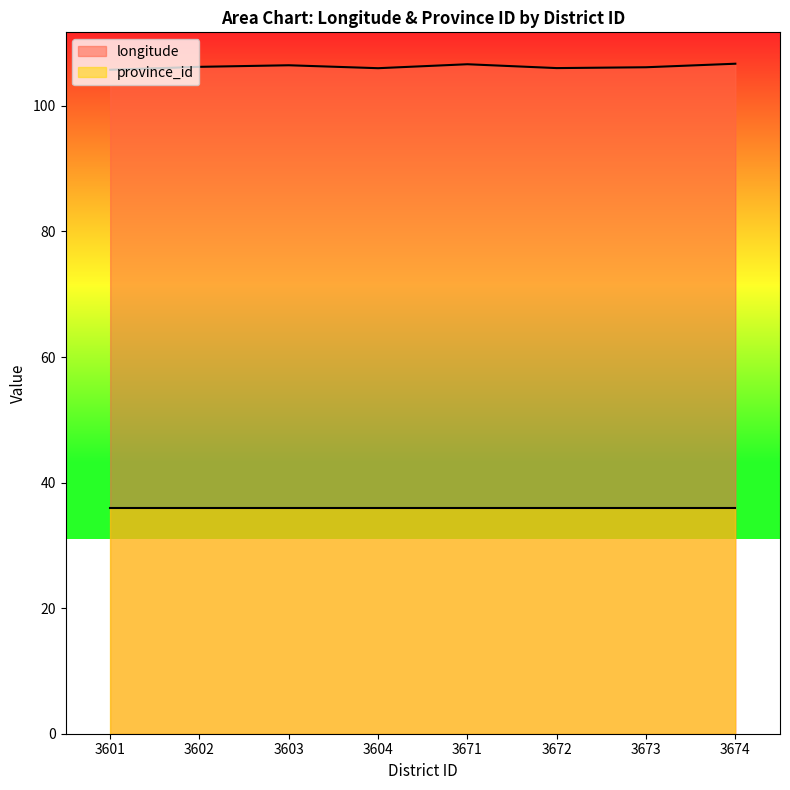

Which category has the lowest value across all series?

3601